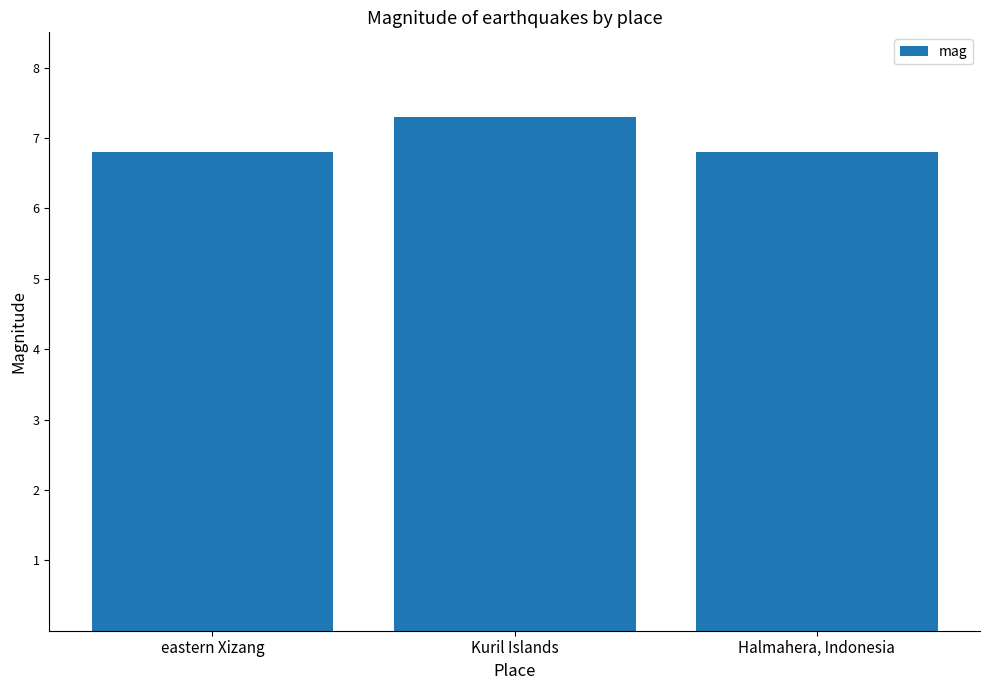

Reading right to left, what are all the values shown in this chart?

Halmahera, Indonesia=6.8	Kuril Islands=7.3	eastern Xizang=6.8